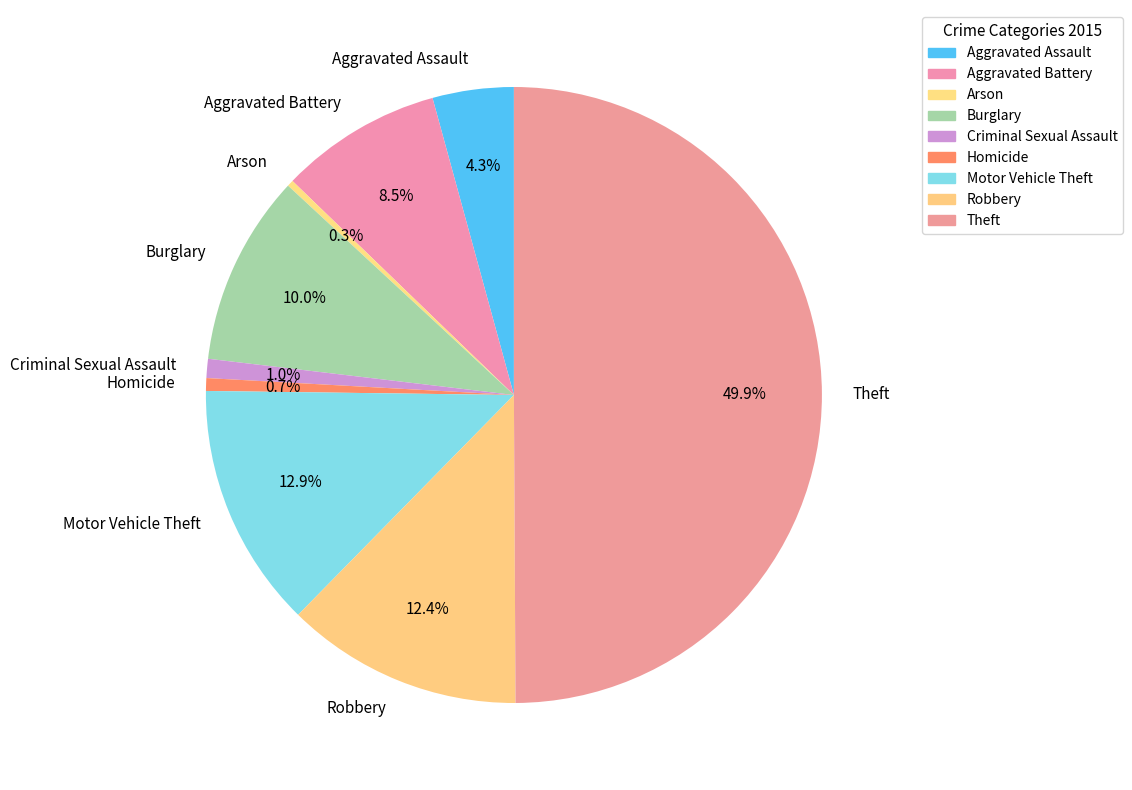

How many slices are in this pie chart?

9